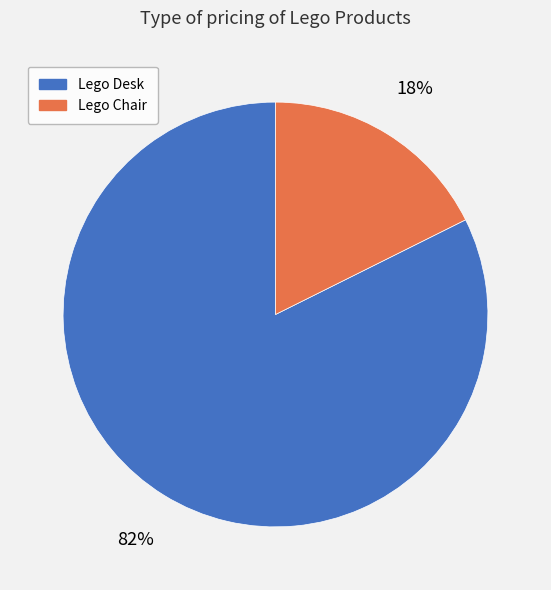

Between Lego Desk and Lego Chair, which is larger?

Lego Desk